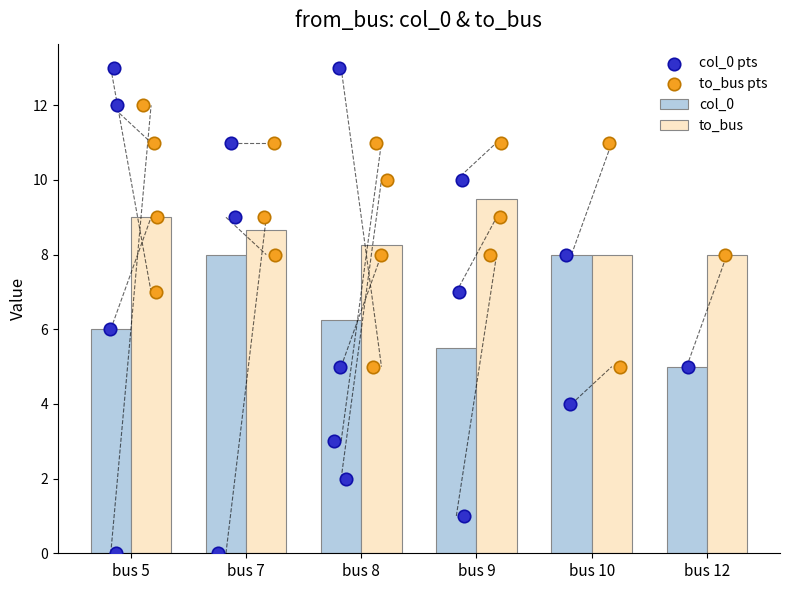

What are all the series names shown in the legend?

col_0, to_bus